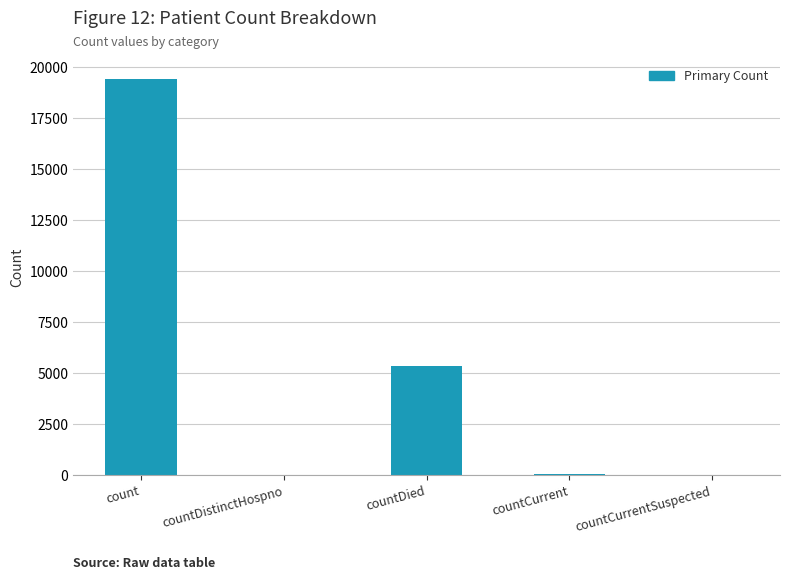

The chart shows a value of 40 at countDistinctHospno. True or false?

True